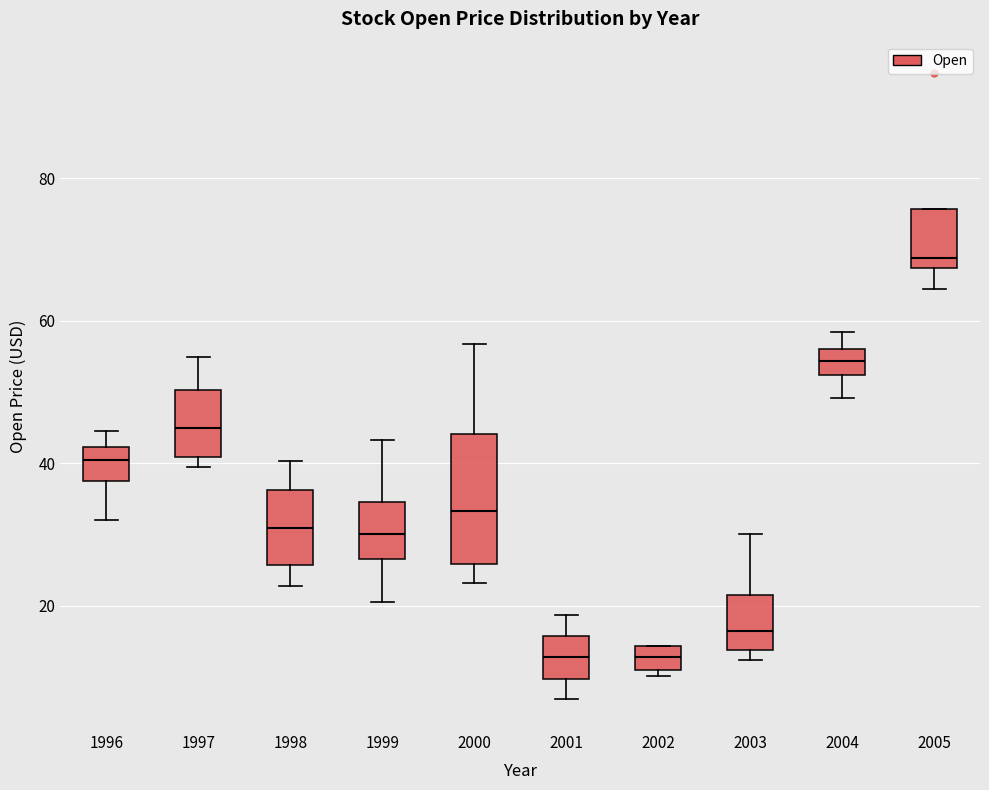

Reading left to right, read every box against the y-axis: the position of its median line, the range the box covers, and the ends of its whiskers. The values are not printed on the chart, so give them approximately, as read against the axis.

1996: median 40, box 38 to 42, whiskers 32 to 44
1997: median 44, box 40 to 50, whiskers 40 (just below the box's lower edge) to 54
1998: median 30, box 26 to 36, whiskers 22 to 40
1999: median 30, box 26 to 34, whiskers 20 to 44
2000: median 34, box 26 to 44, whiskers 24 to 56
2001: median 12, box 10 to 16, whiskers 6 to 18
2002: median 12 (inside the box), box 12 to 14, whiskers 10 to 14
2003: median 16, box 14 to 22, whiskers 12 to 30
2004: median 54, box 52 to 56, whiskers 50 to 58
2005: median 68 (just above the box's lower edge), box 68 to 76, whiskers 64 to 76